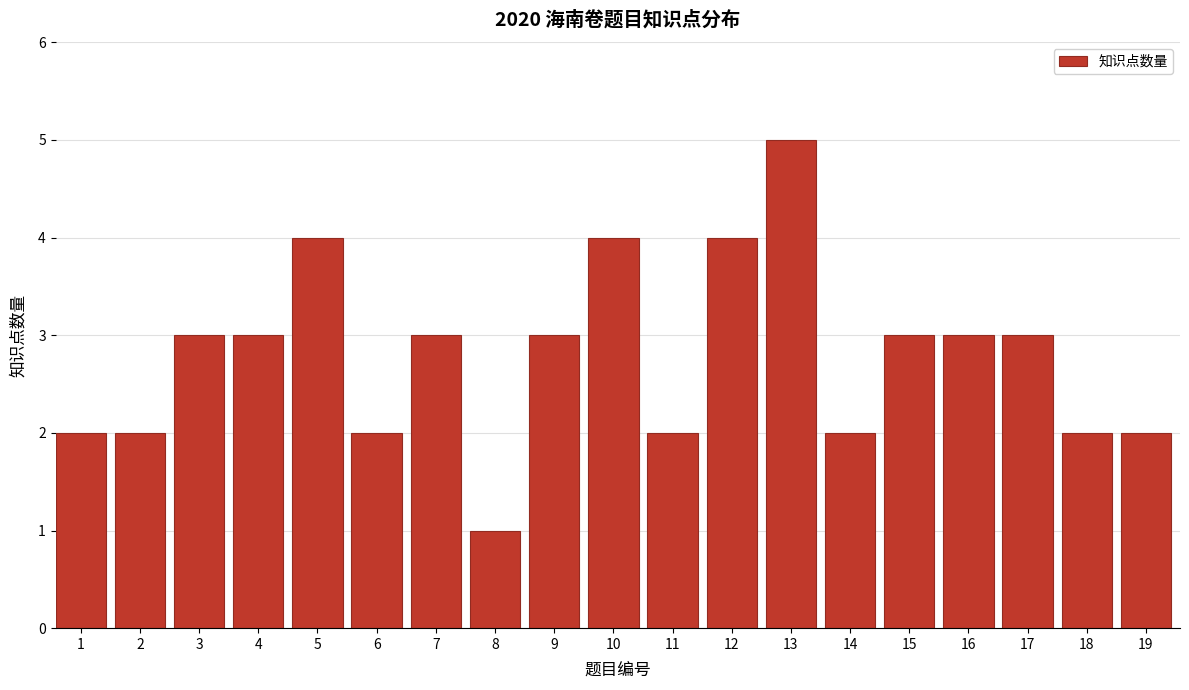

Reading right to left, transcribe all the data shown in this chart.

2	2	3	3	3	2	5	4	2	4	3	1	3	2	4	3	3	2	2